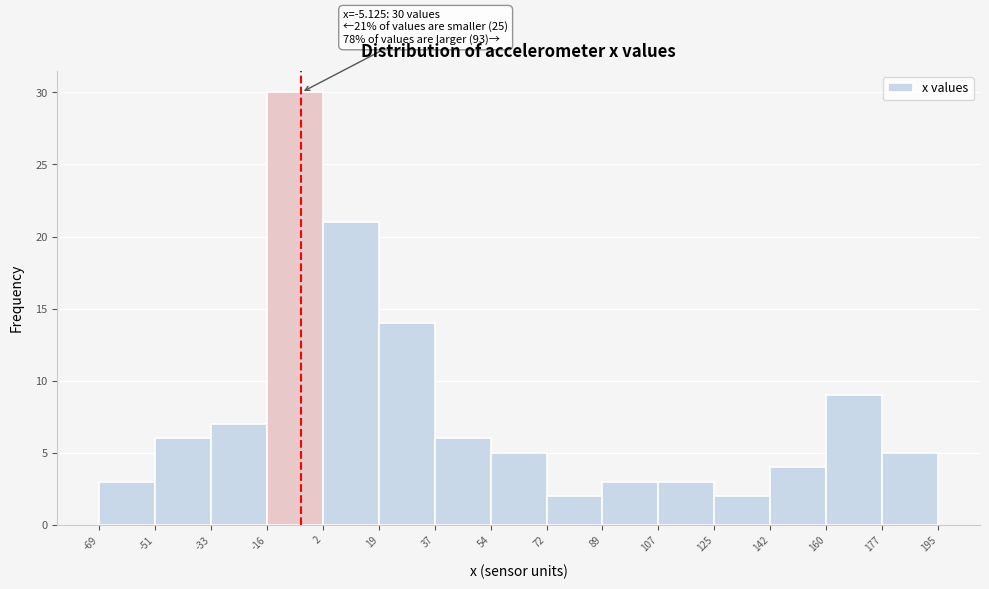

Which range on the x-axis has the tallest bar?

-16 to 2